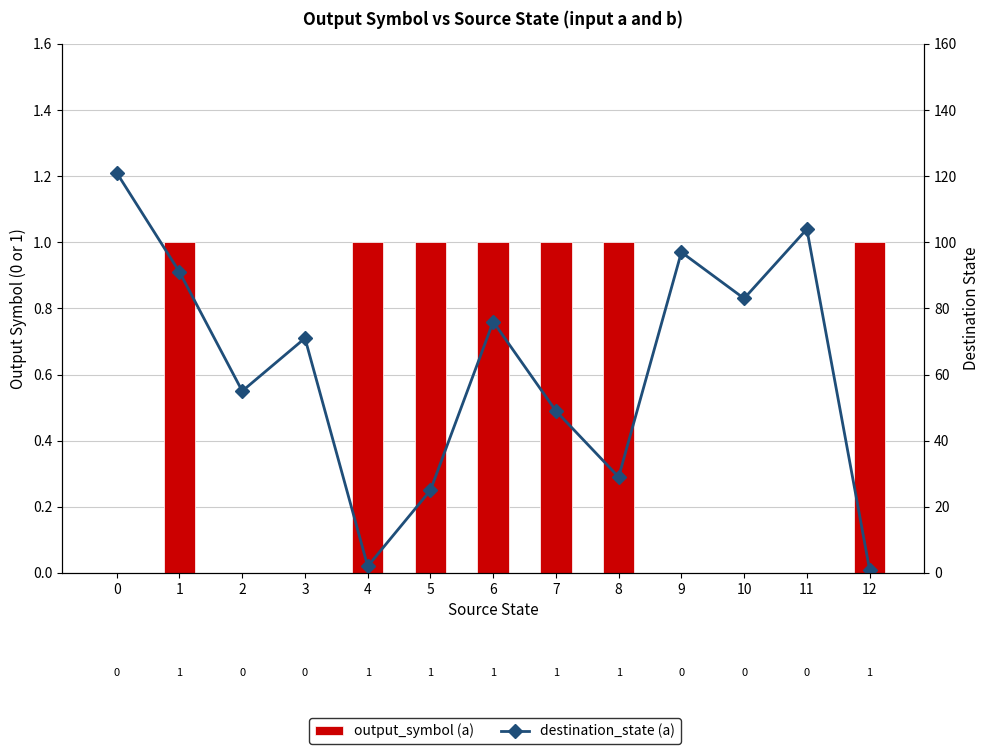

Reading right to left, what are all the values shown in this chart?

output_symbol (a): 1	0	0	0	1	1	1	1	1	0	0	1	0
destination_state (a): 1	104	83	97	29	49	76	25	2	71	55	91	121